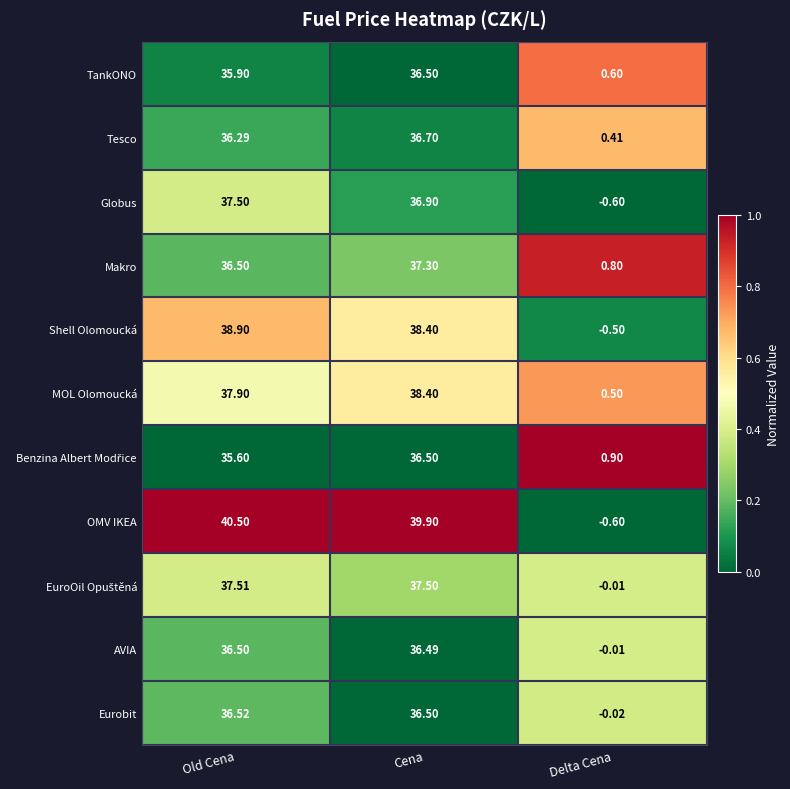

At which category does the chart reach its peak across all series?

Old Cena